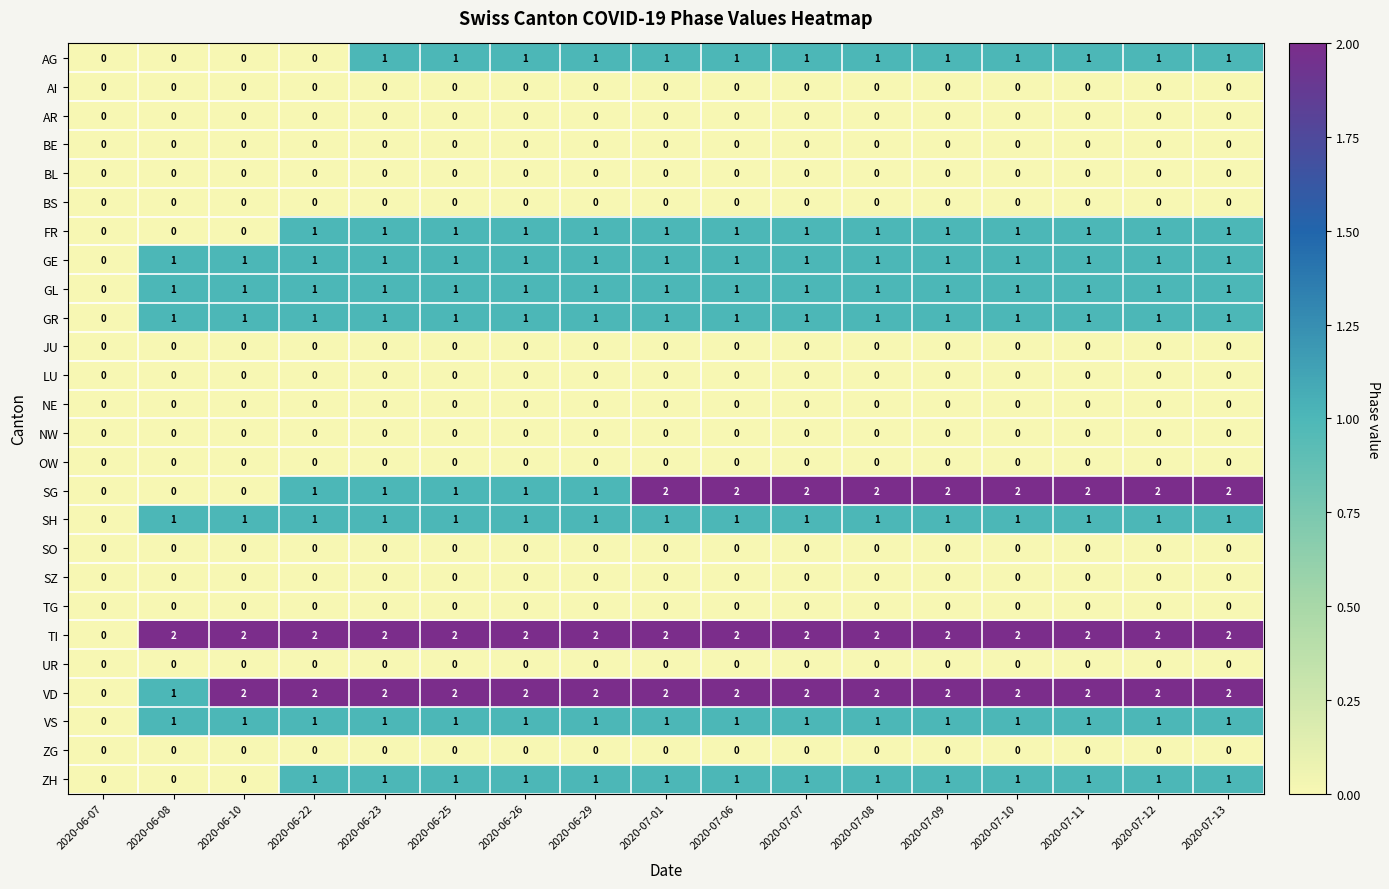

True or false: SH has a value of 1 at 2020-07-13.

True